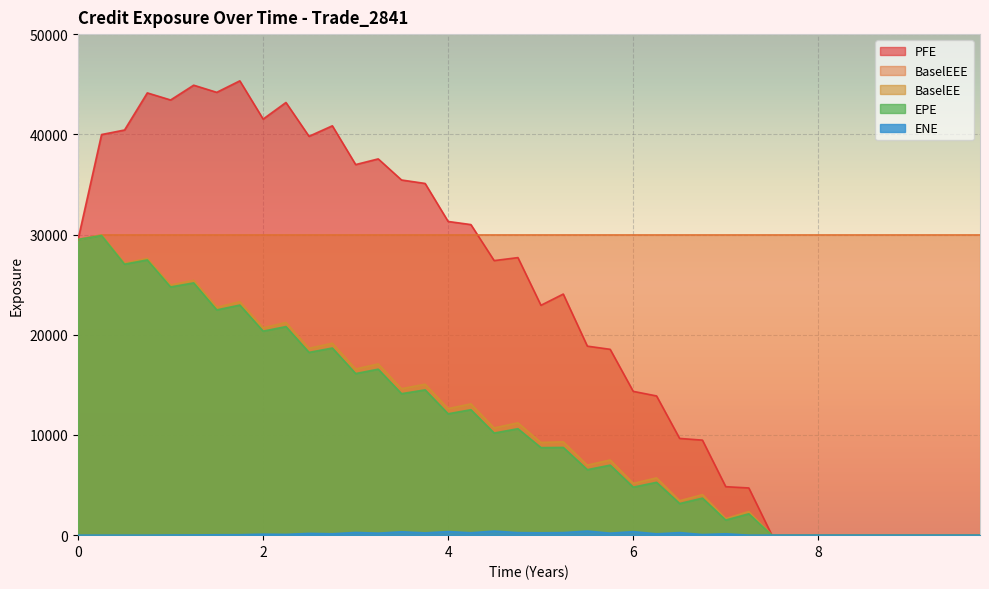

How many lines are shown in the chart?

5